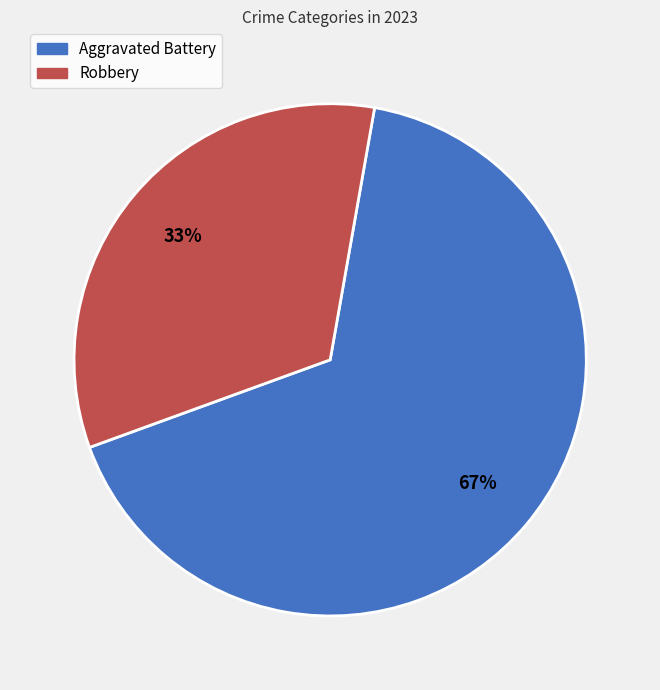

Is there any slice that represents more than half of the pie?

Yes